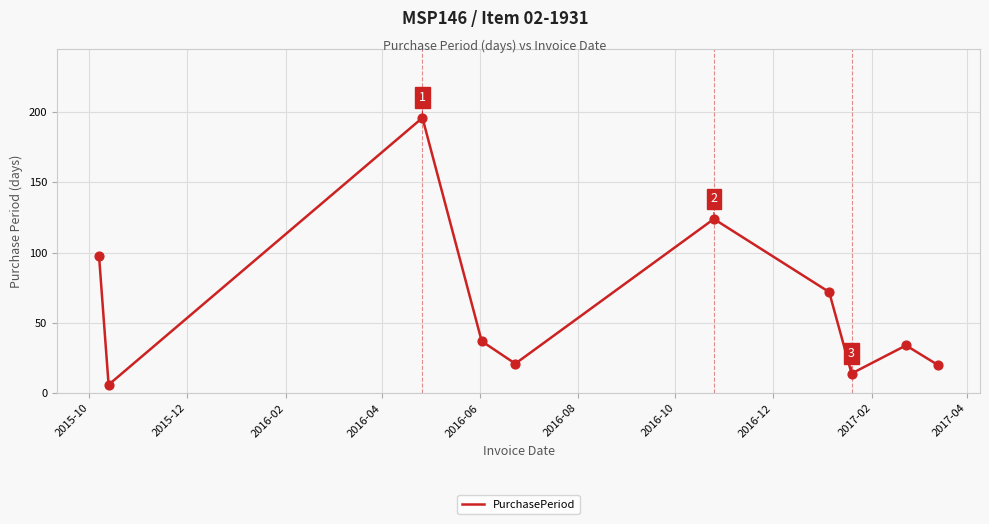

What is the minimum value shown in the chart?

6